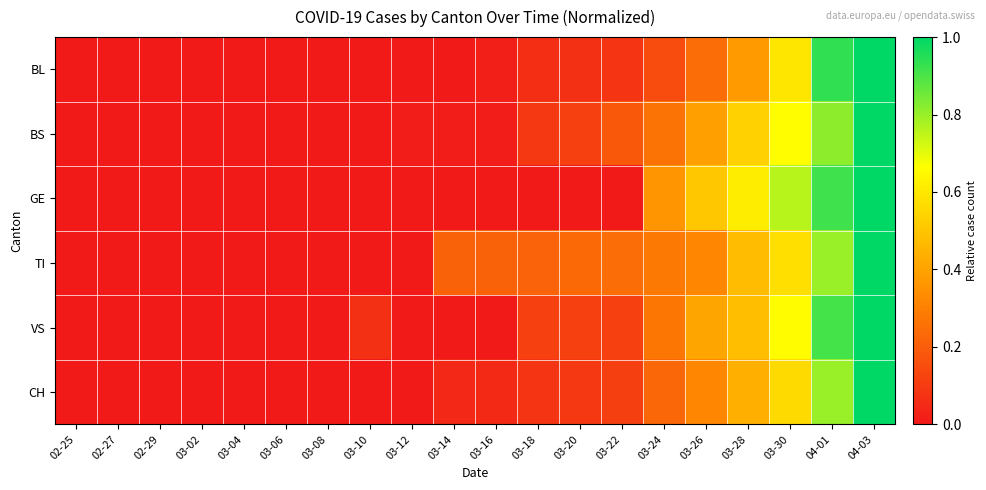

Rank the series at 03-22 from highest to lowest value.

TI, BS, VS, CH, BL, GE